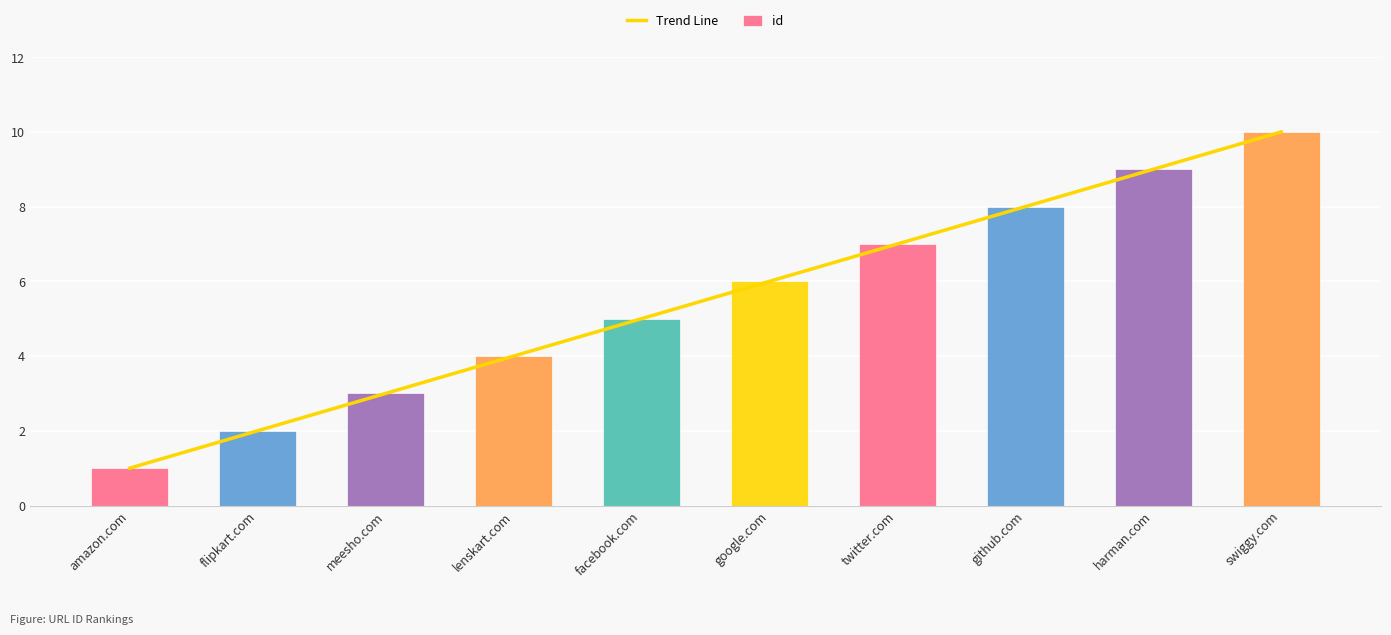

Reading right to left, what are all the values shown in this chart?

10	9	8	7	6	5	4	3	2	1